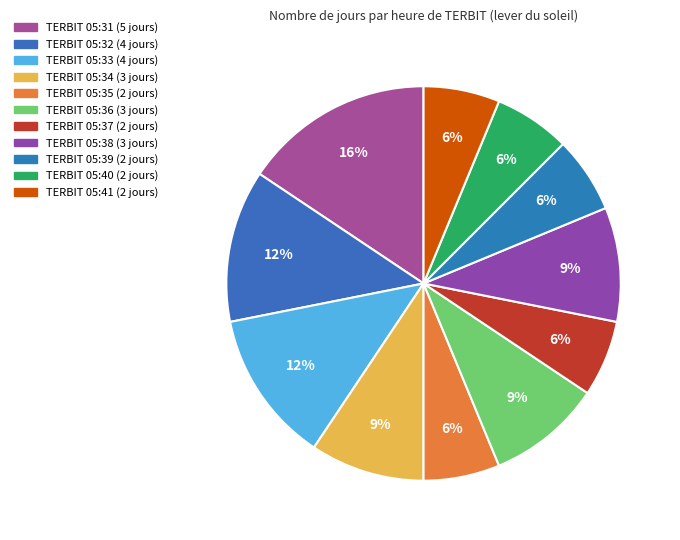

How many slices are in this pie chart?

11